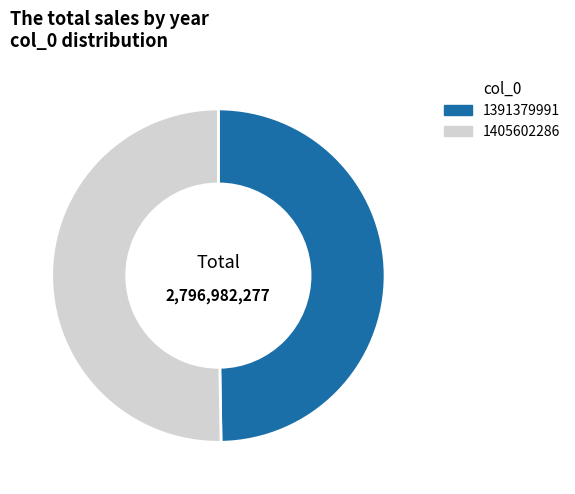

Is it true that 1405602286 is 59% of the pie?

False